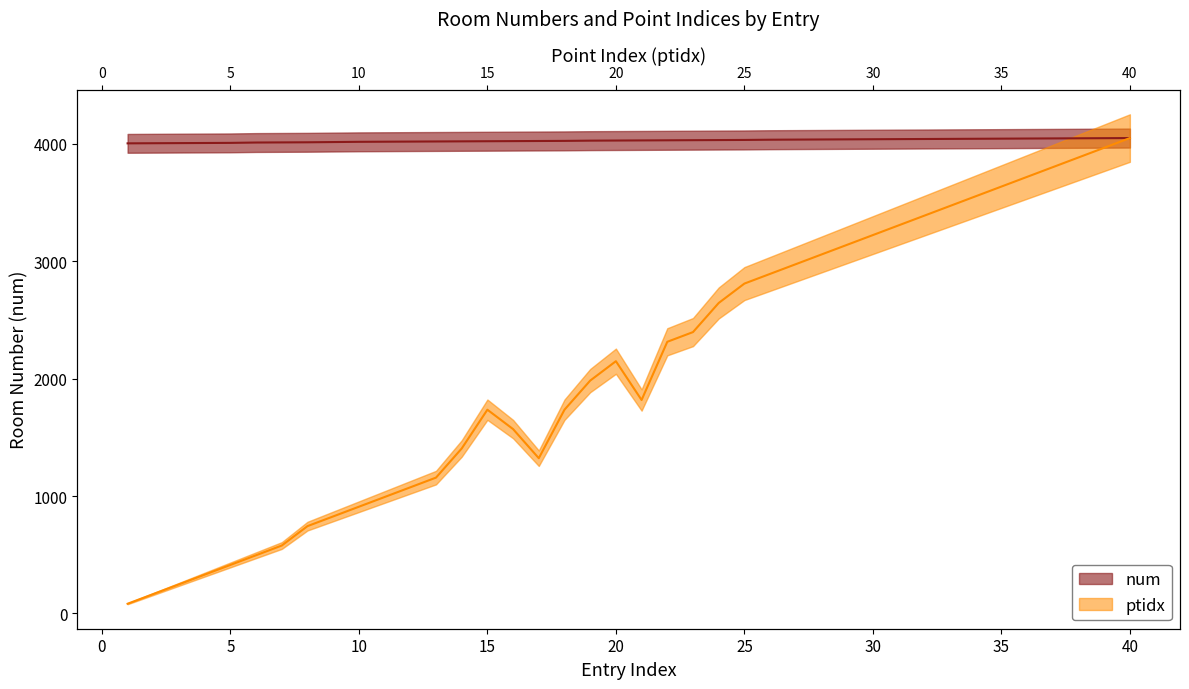

The ptidx series shows 522.9 at 4. True or false?

False